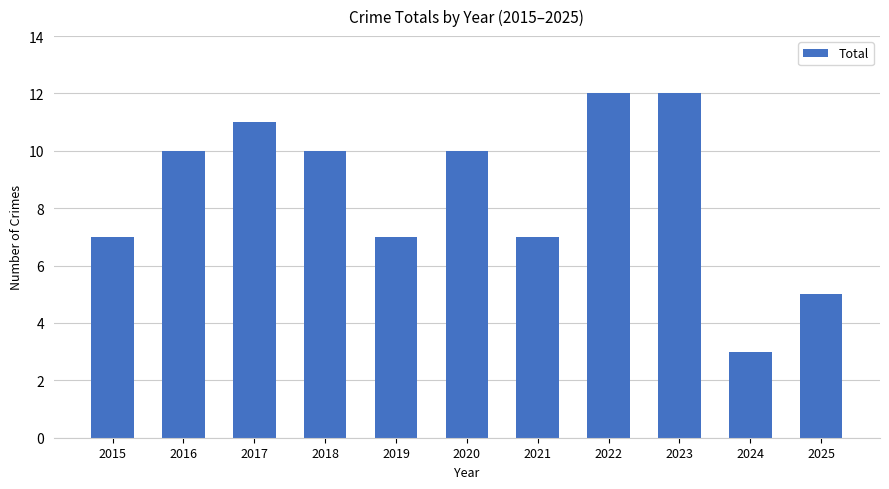

What is the greatest value displayed?

12